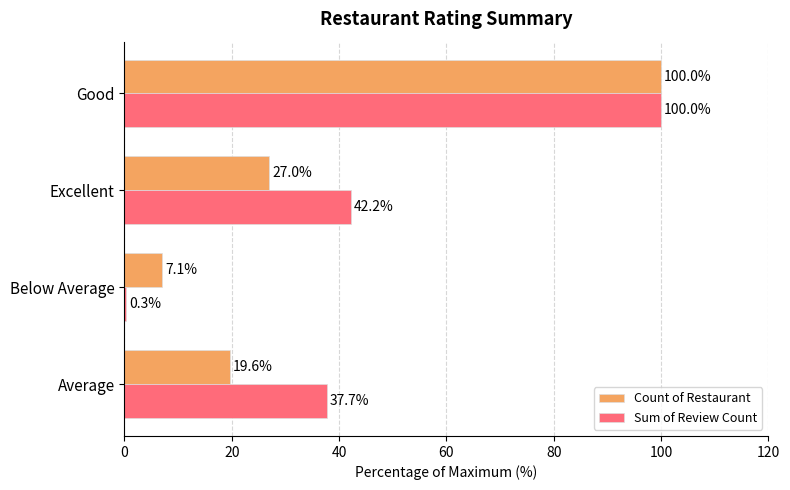

Which label corresponds to the largest value in the chart?

Good